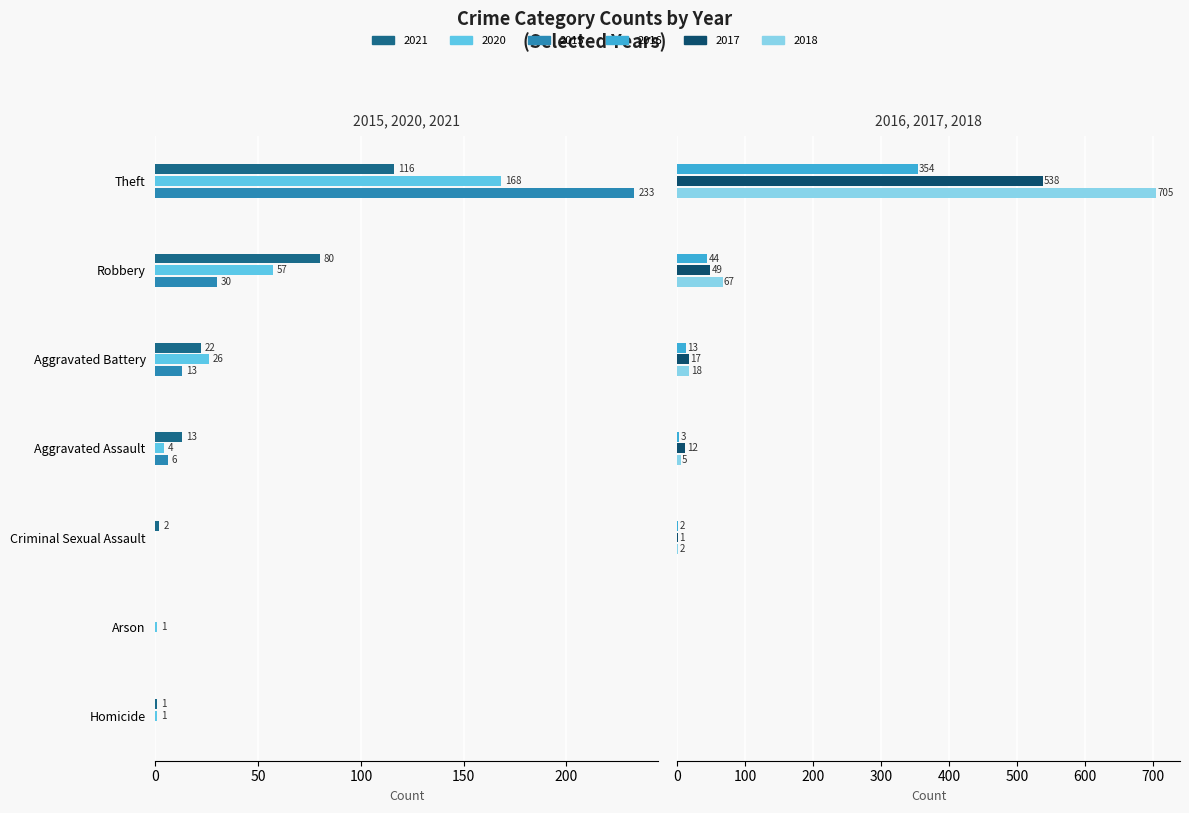

Is it true that 2020 equals 6 at Aggravated Assault?

False